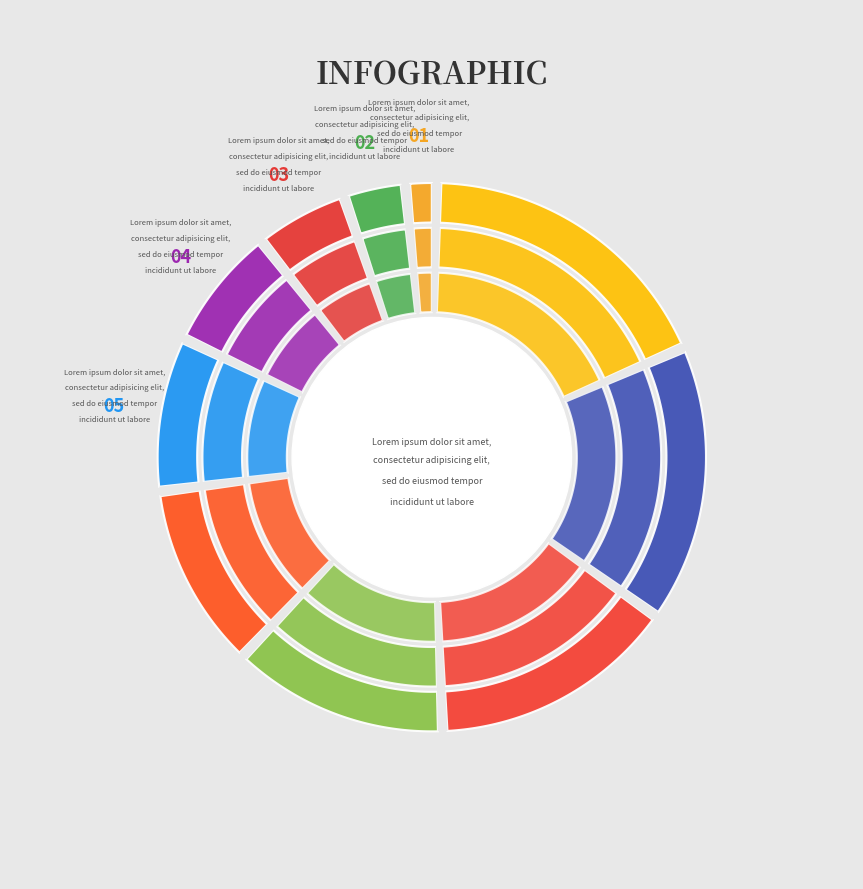

How many slices are in this pie chart?

10